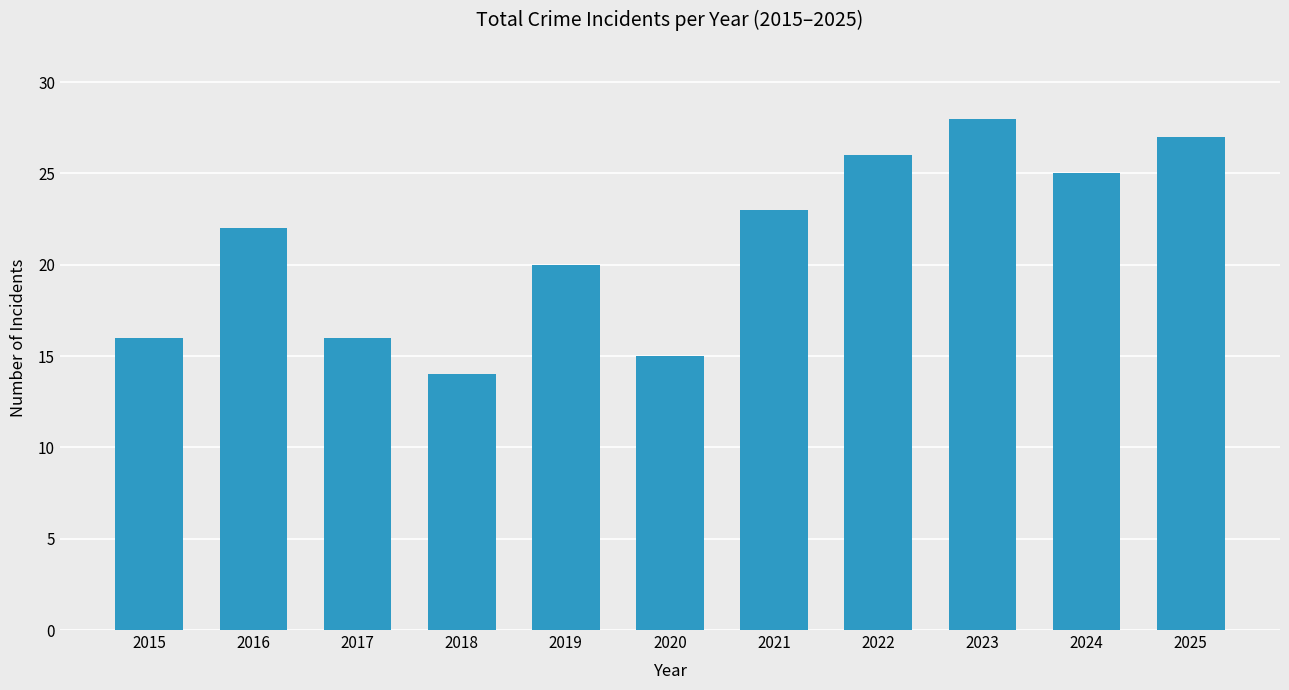

What is the value of the 11th bar from the left?

27